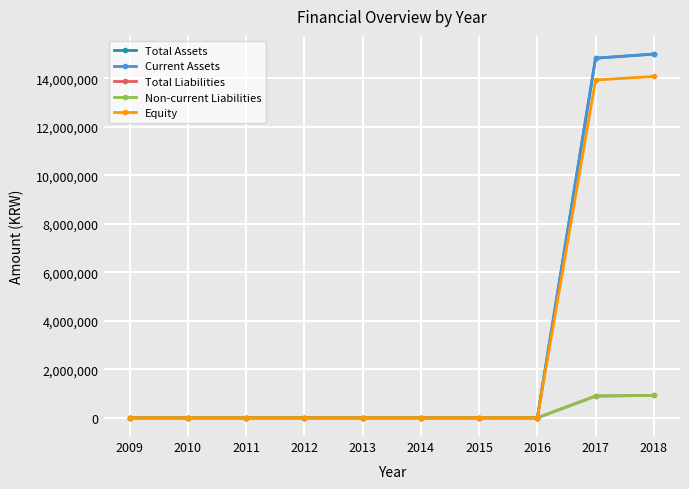

What is the value of the Equity point at the 9th from the left?

13936877